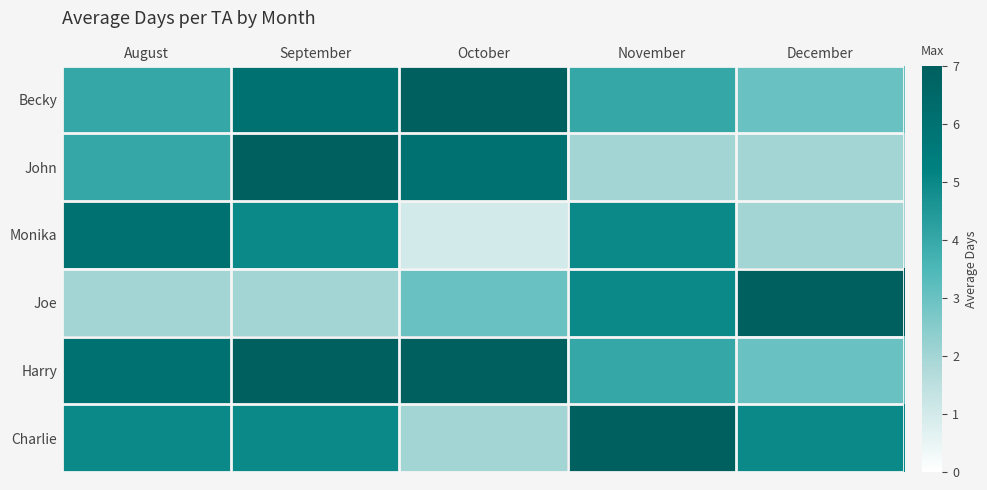

At which category does the chart reach its peak across all series?

October